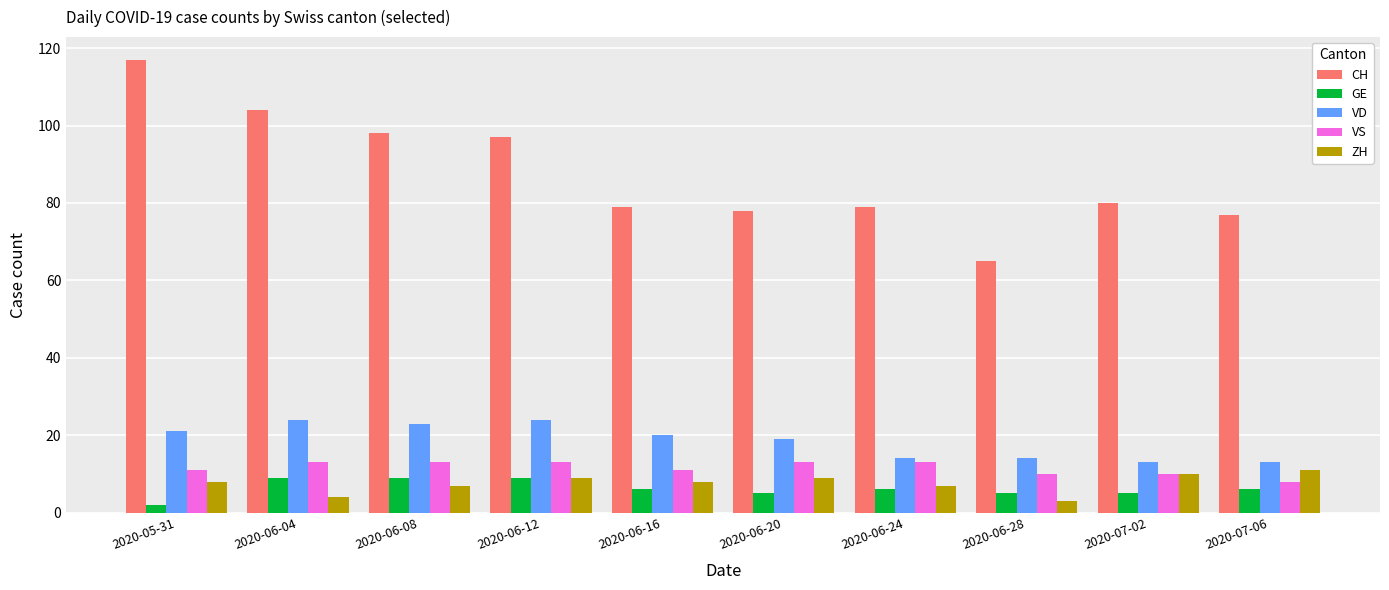

What is the sum of all ZH values?

76